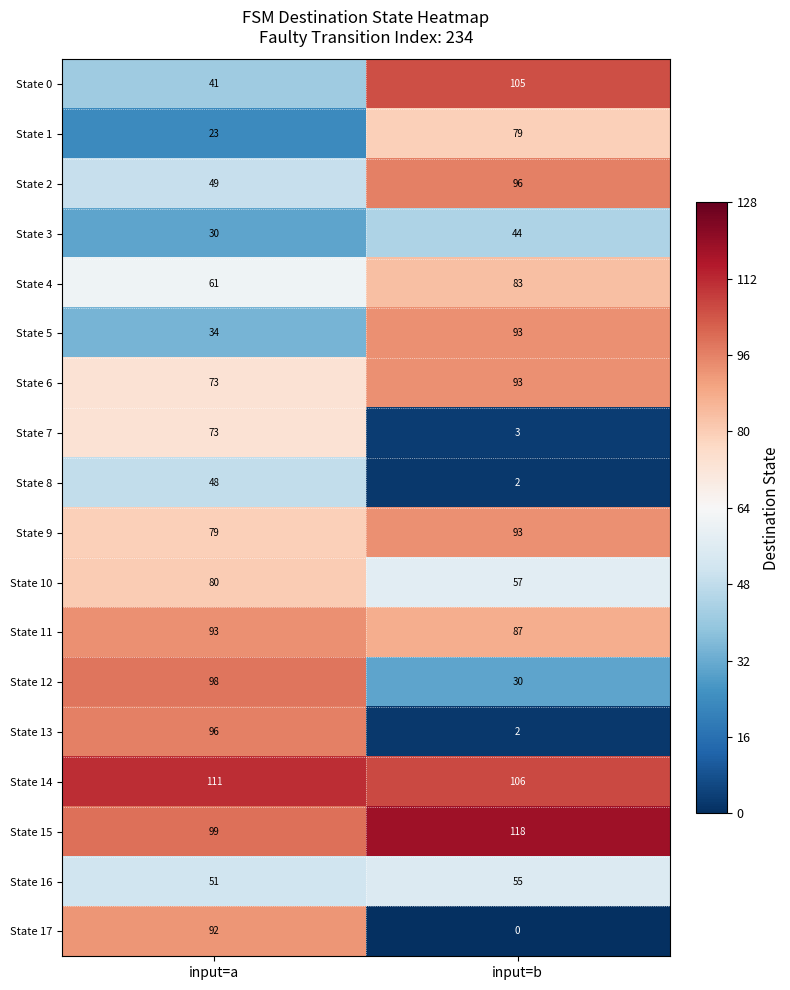

The State 2 series shows 96 at input=b. True or false?

True